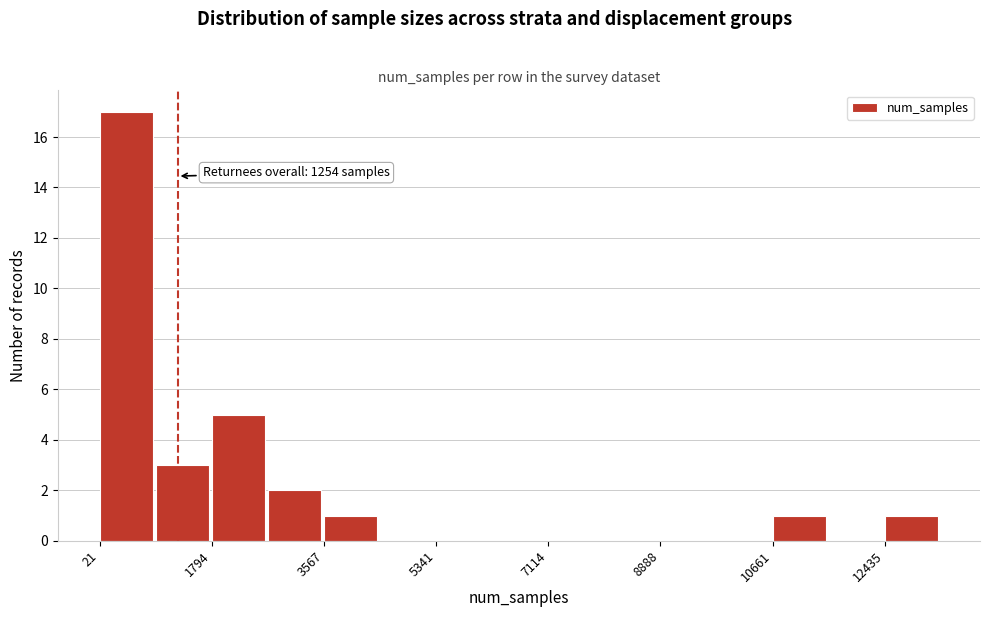

Which range on the x-axis has the tallest bar?

0 to 1000